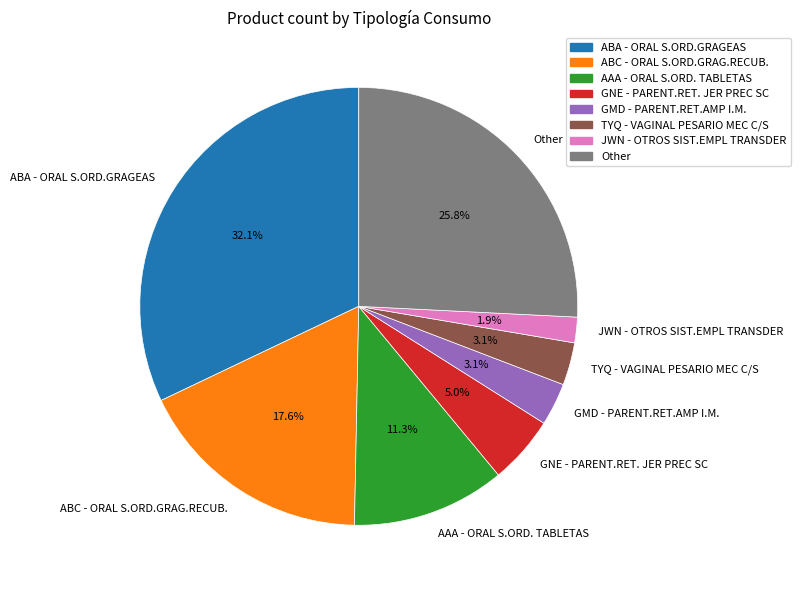

Between AAA - ORAL S.ORD. TABLETAS and TYQ - VAGINAL PESARIO MEC C/S, which is larger?

AAA - ORAL S.ORD. TABLETAS